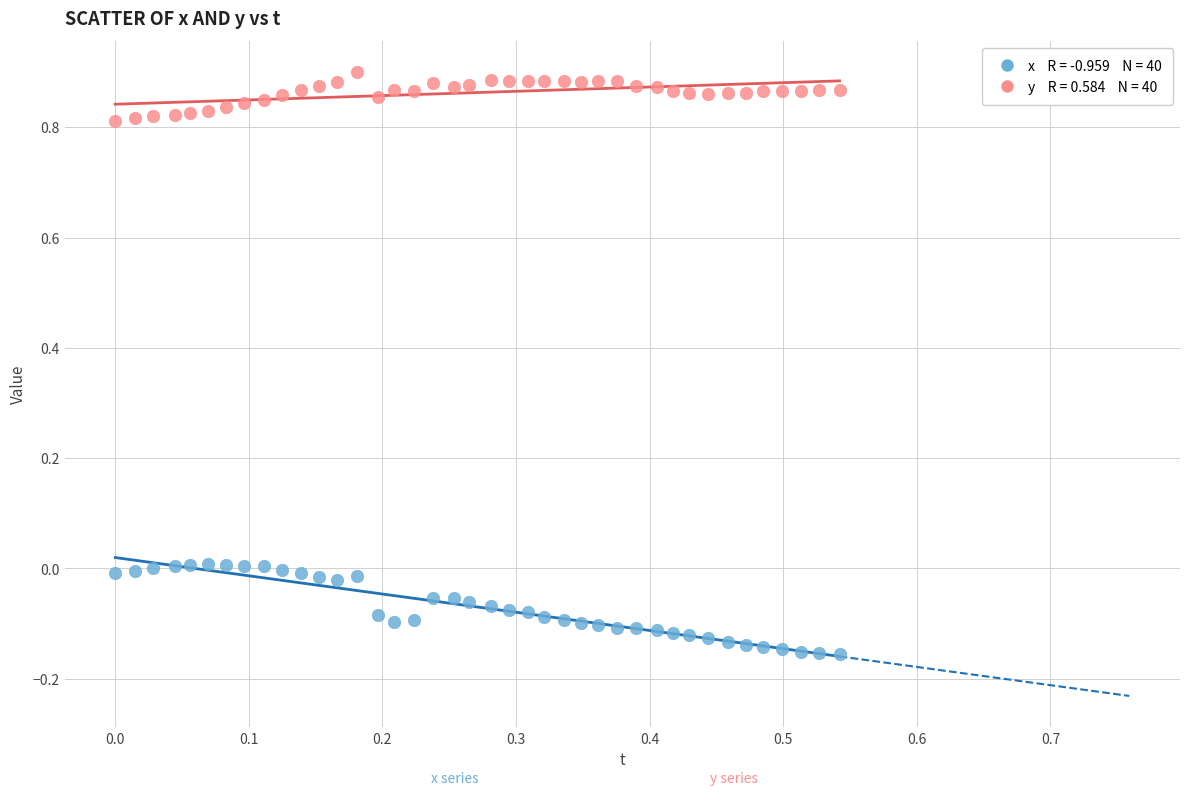

Across all data points, what is the range of Y values (max minus min)?

1.1